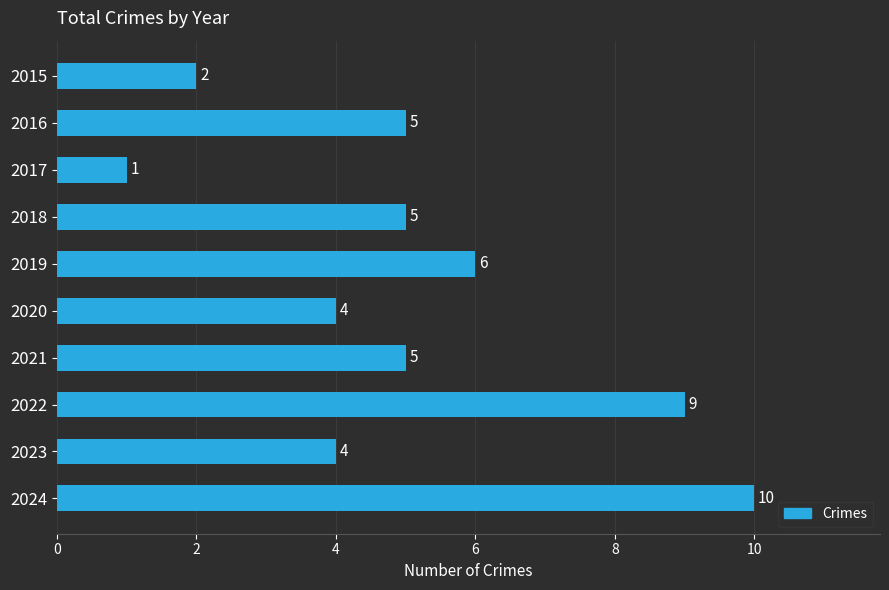

Approximately how many times larger is the value at 2015 compared to 2018?

0.4